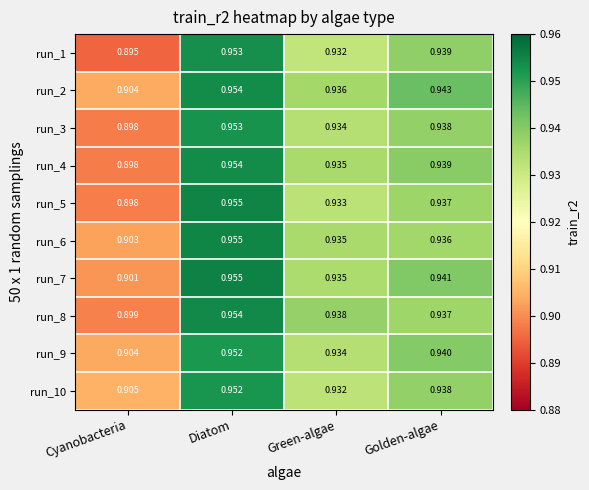

Which category has the lowest value across all series?

Cyanobacteria